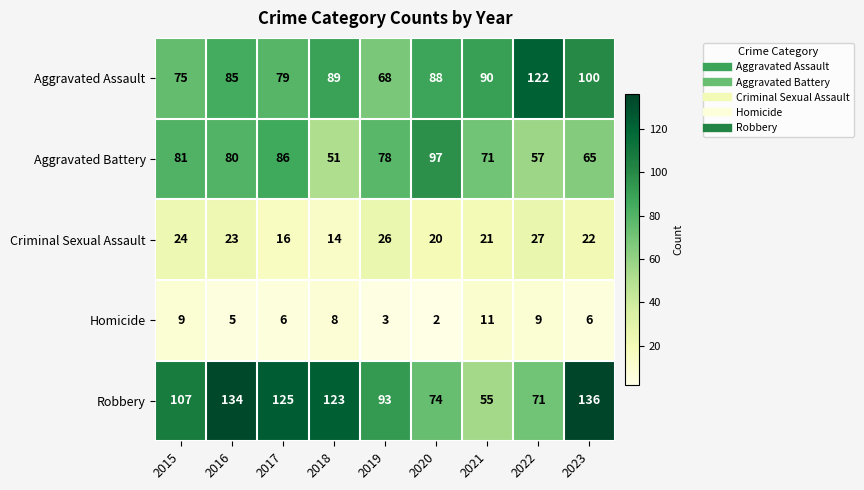

How many data points does each series have?

9